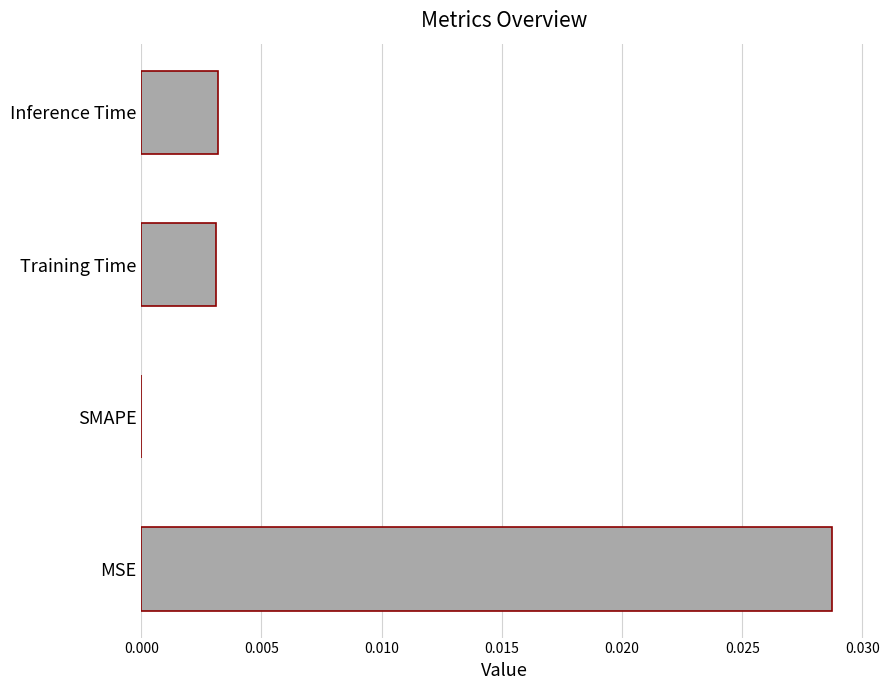

The value at MSE is 0.0. True or false?

True